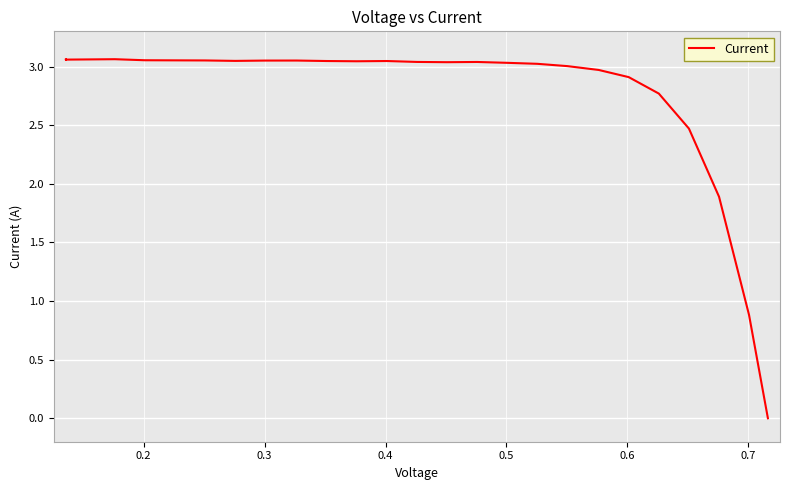

Reading left to right, list all the values displayed in this chart.

3.1	3.1	3.1	3.1	3.1	3.1	3.1	3.0	3.1	3.1	3.0	3.0	3.0	3.0	3.0	3.0	3.0	3.0	3.0	3.0	2.9	2.8	2.5	1.9	0.9	0.0